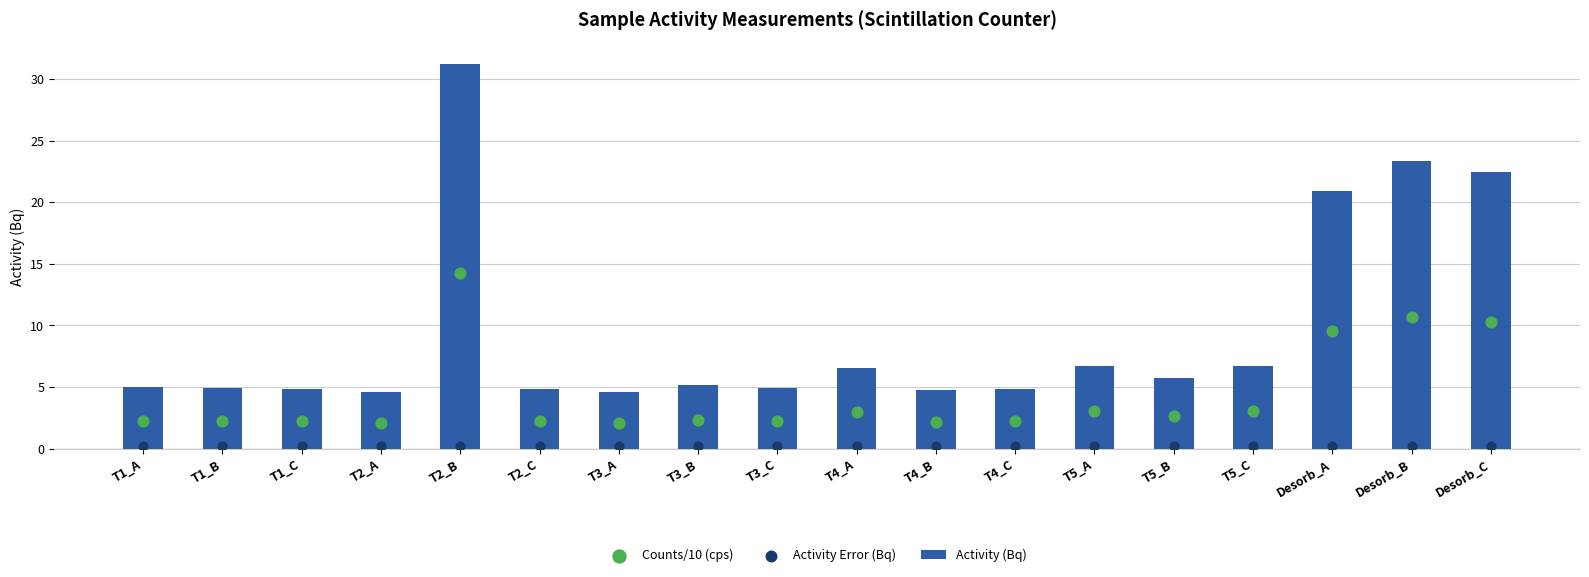

At how many categories does at least one series exceed 13?

4